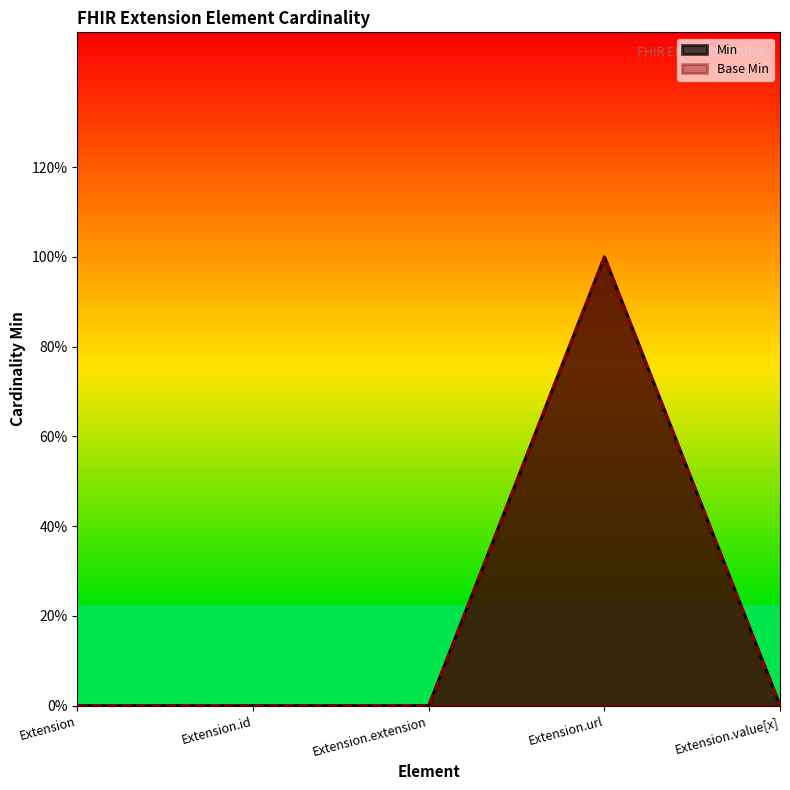

The value of Base Min at Extension.id is 0. True or false?

True